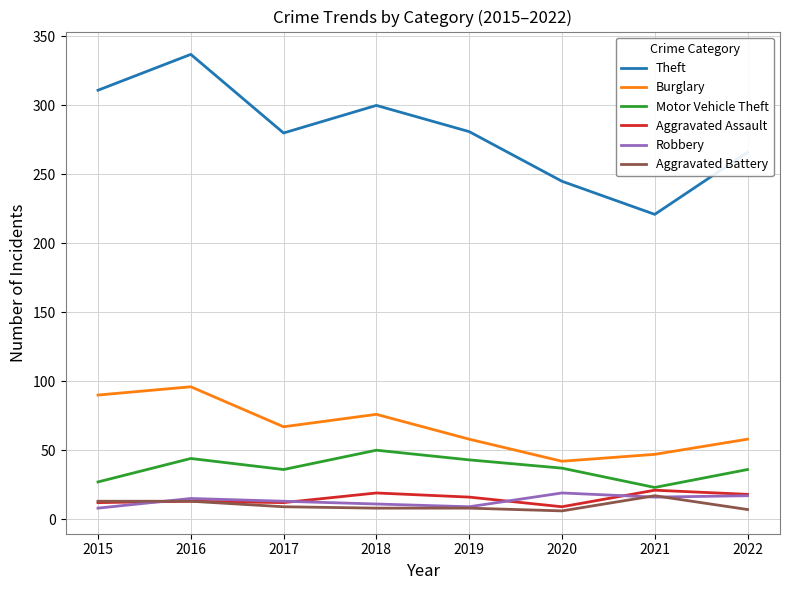

True or false: Theft has a value of 300 at 2018.

True